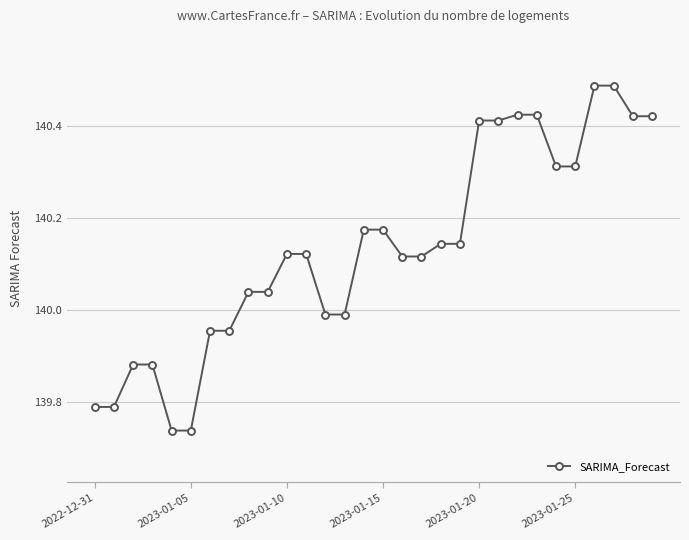

What is the sum of all values?

4204.0